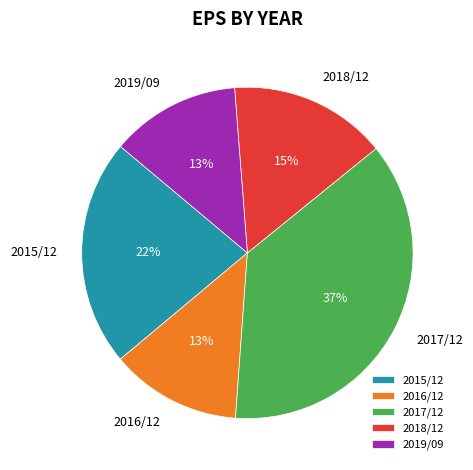

What percentage is the 2015/12 slice, to the nearest percent?

22%